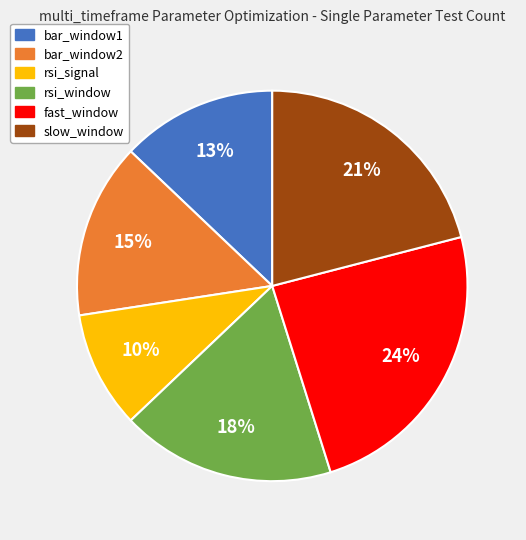

Rank the categories by value from highest to lowest.

fast_window, slow_window, rsi_window, bar_window2, bar_window1, rsi_signal